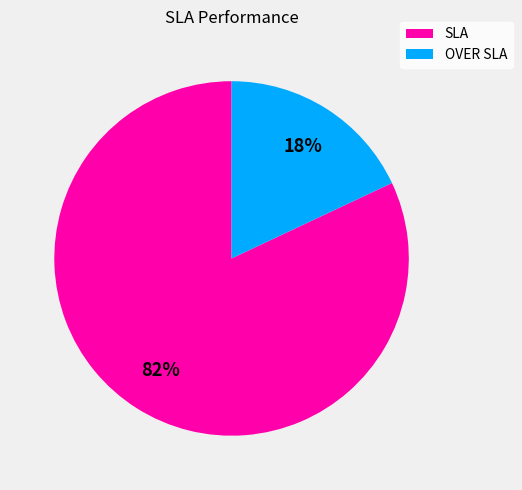

What percentage is the SLA slice, to the nearest percent?

82%